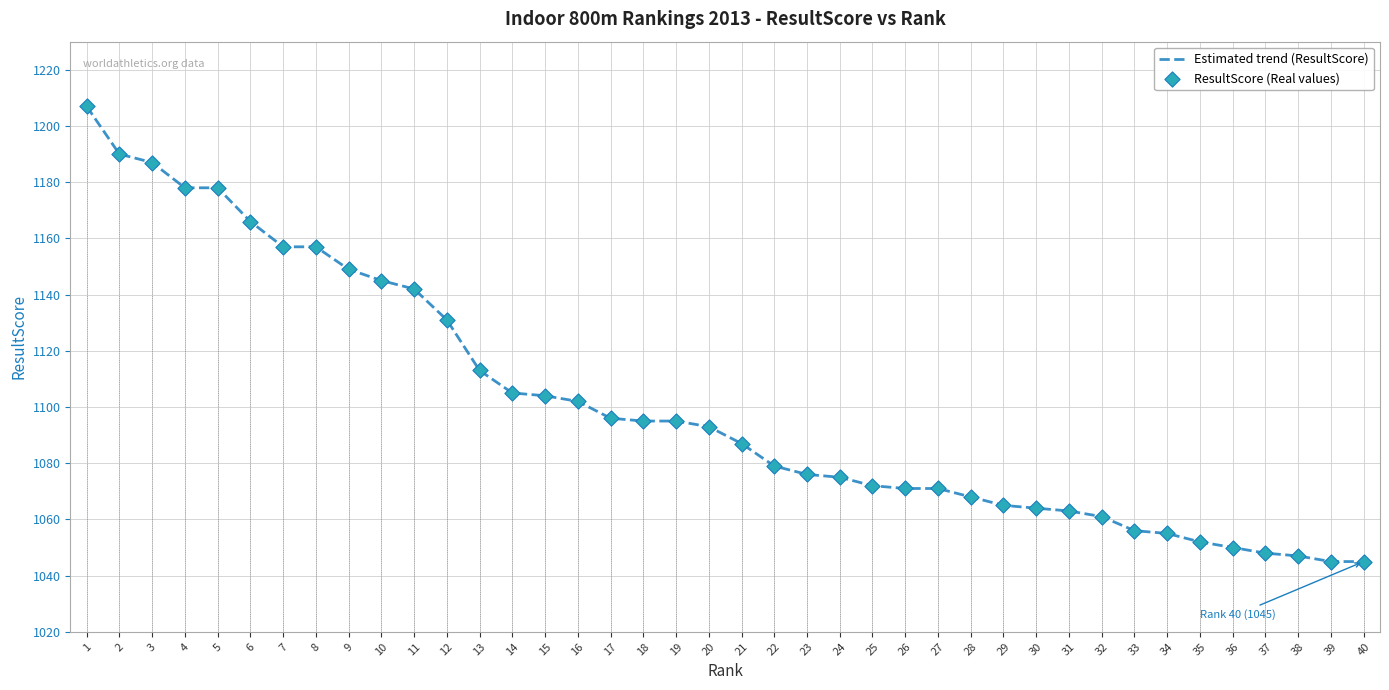

Which series reaches the maximum Y coordinate?

Estimated trend (ResultScore)